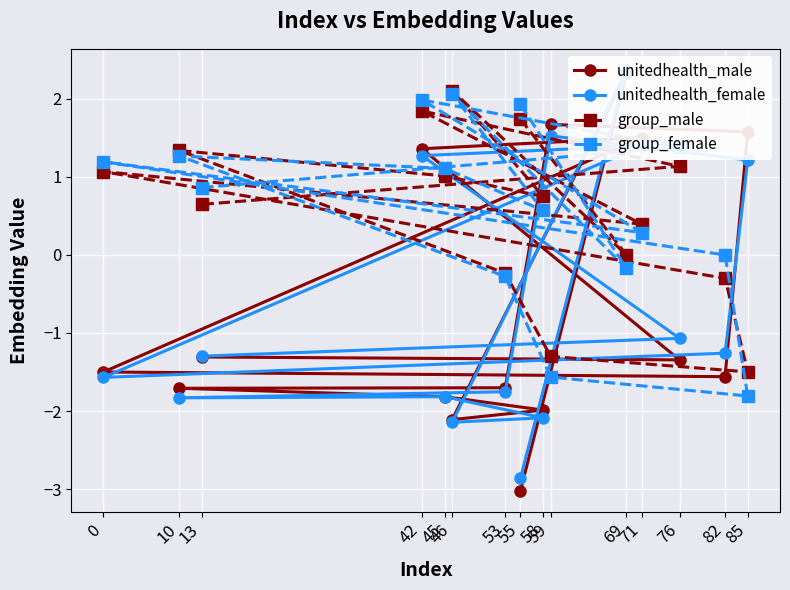

What is the lowest value of the group_male series?

-1.5